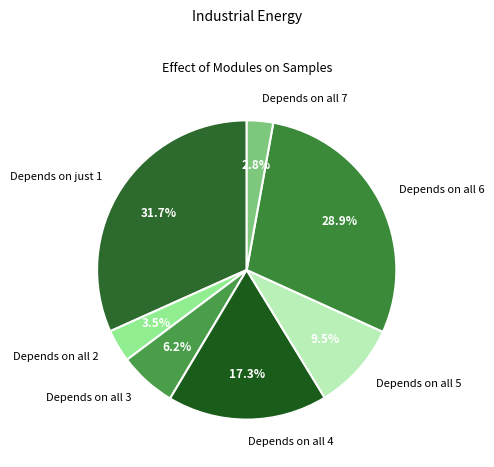

What is the largest slice in the pie chart?

Depends on just 1